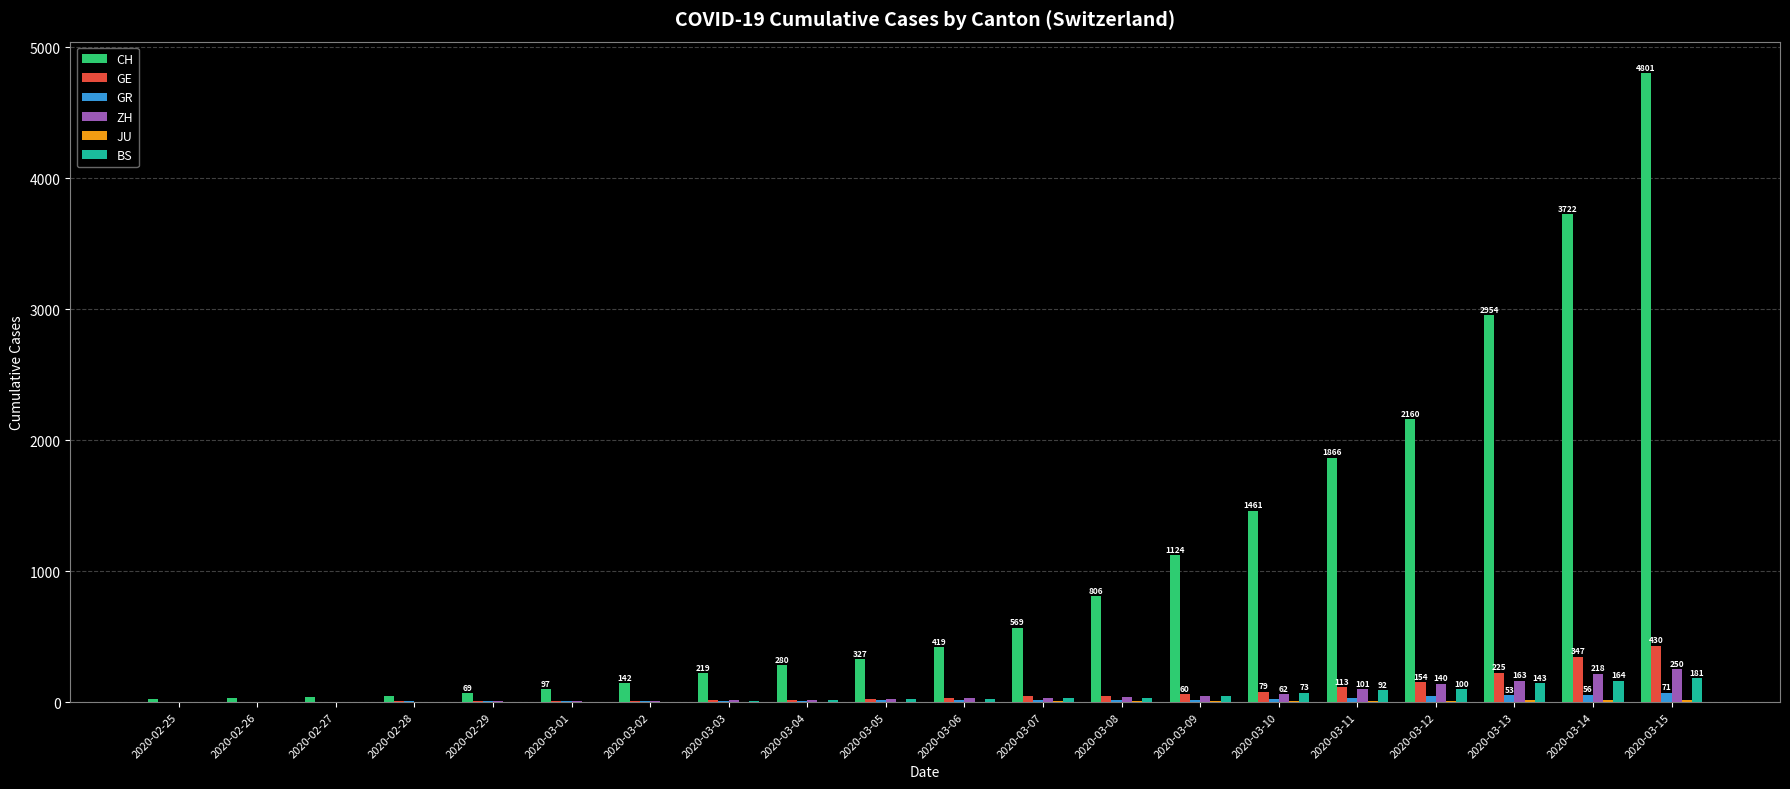

Which series has the largest range (max minus min)?

CH